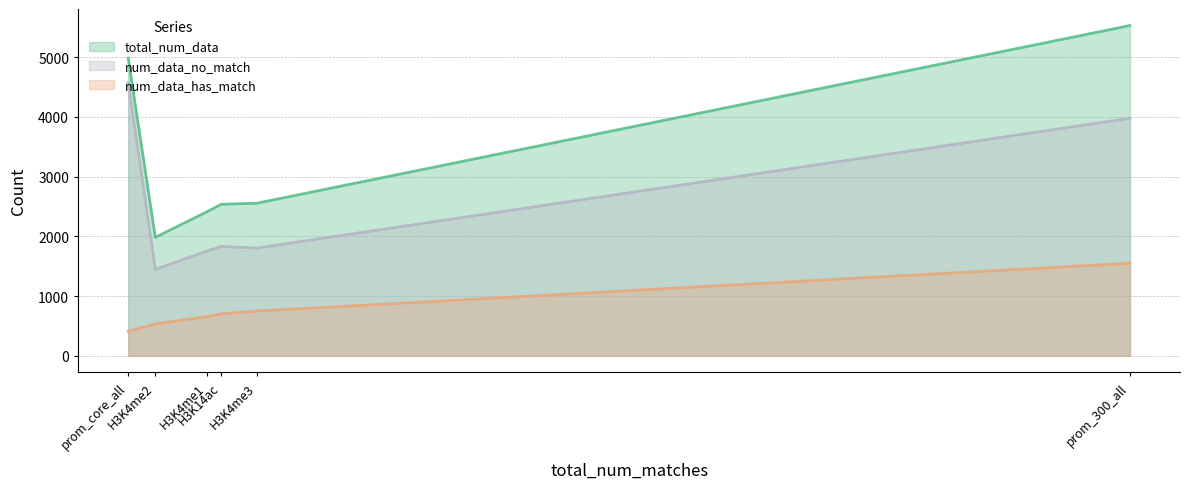

What is the total value across all series at prom_core_all?

9964